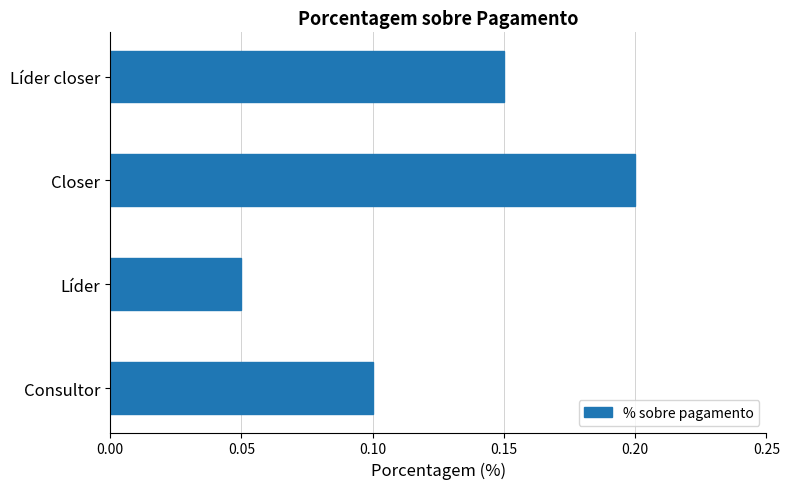

How many values are between 0 and 1?

4